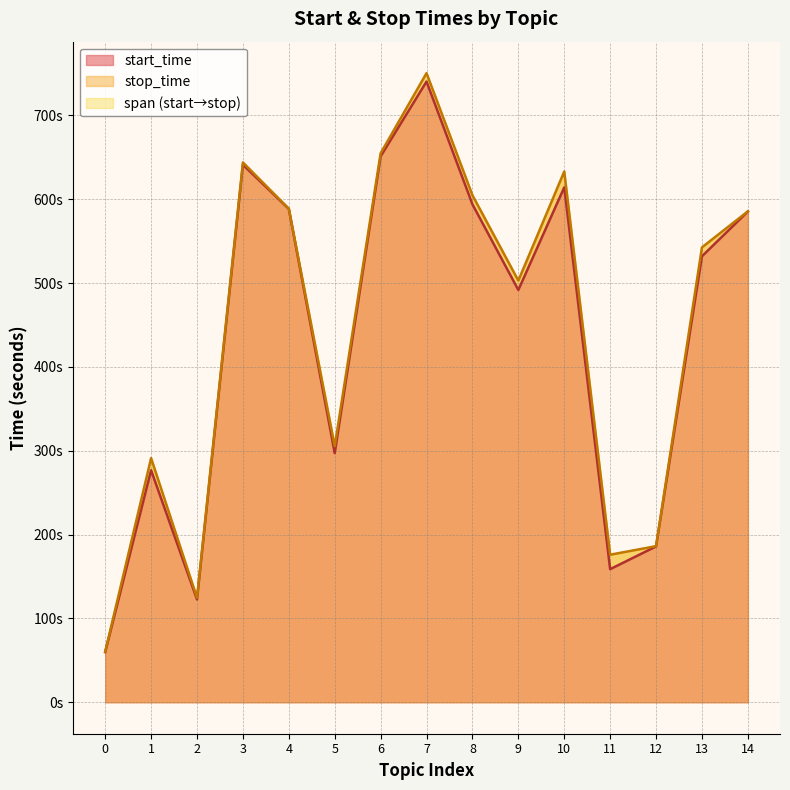

What is the minimum value for start_time?

59.8